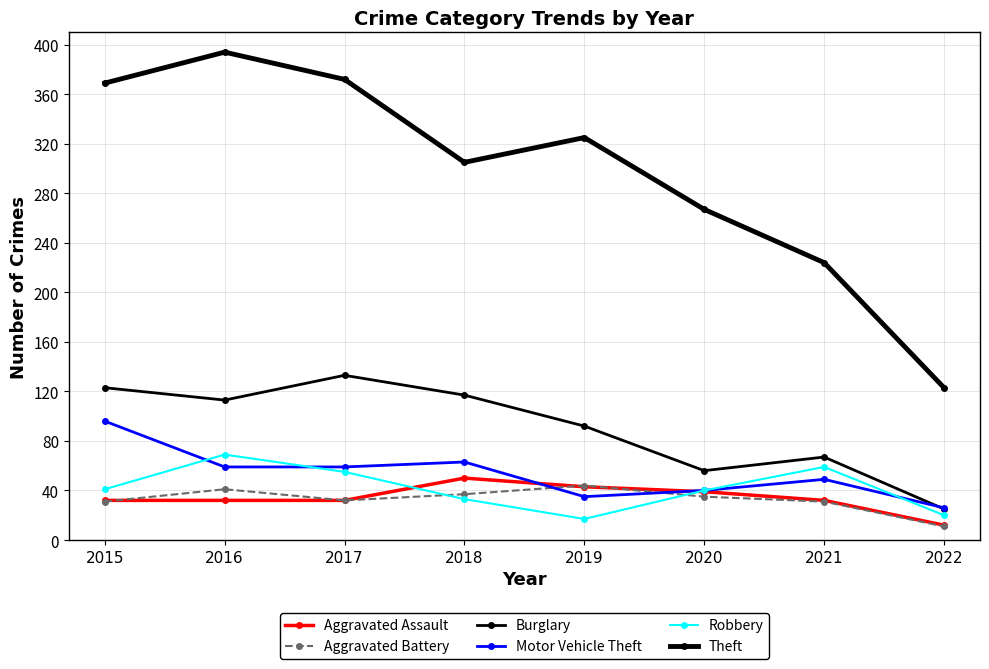

Reading left to right, extract all data points from this chart.

Aggravated Assault: 32	32	32	50	43	39	32	12
Aggravated Battery: 31	41	32	37	44	35	31	11
Burglary: 123	113	133	117	92	56	67	25
Motor Vehicle Theft: 96	59	59	63	35	40	49	26
Robbery: 41	69	55	33	17	40	59	20
Theft: 369	394	372	305	325	267	224	123